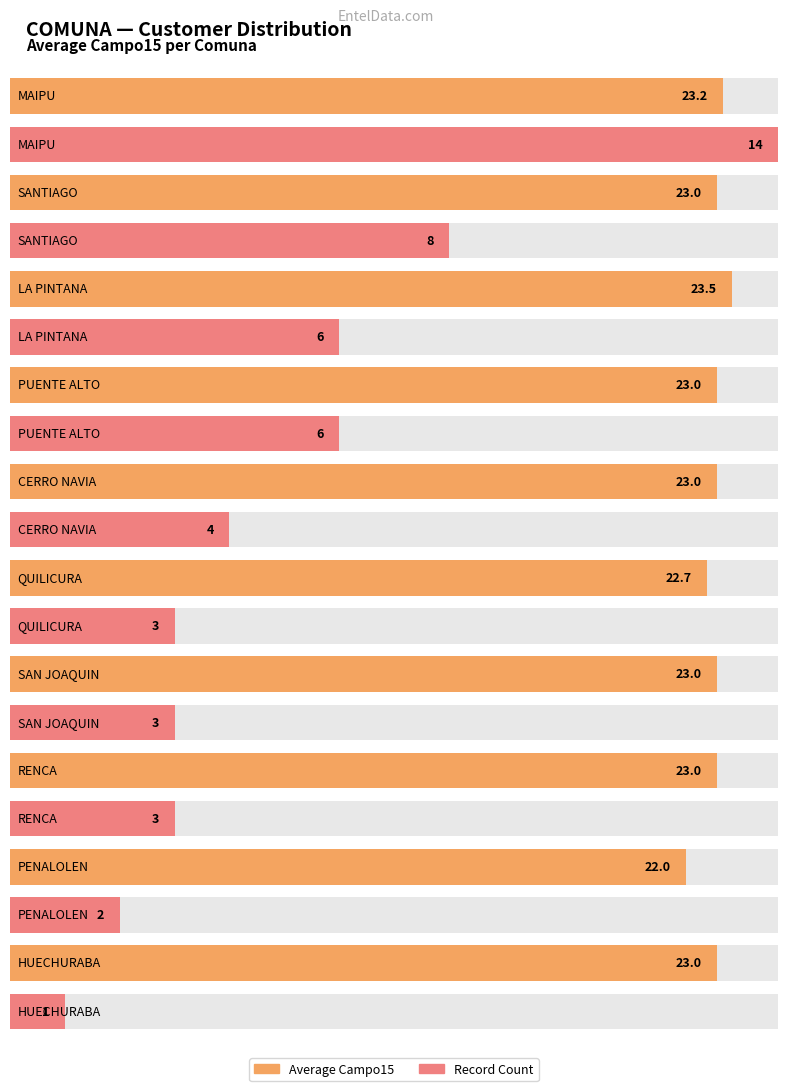

Where is Maximum utilization nearest to the value 22?

MAIPU